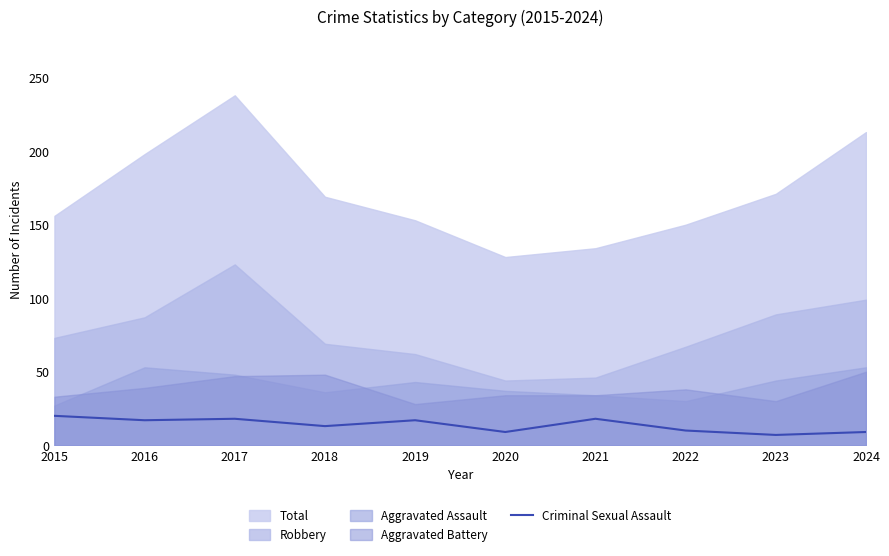

Read the value at 2020.

9